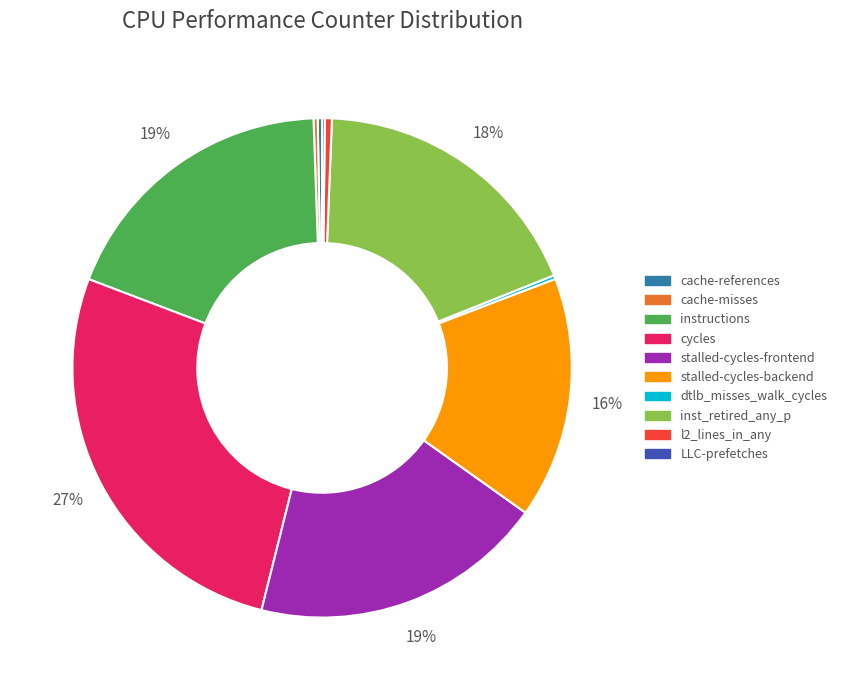

Does cycles represent more than half of the total?

No